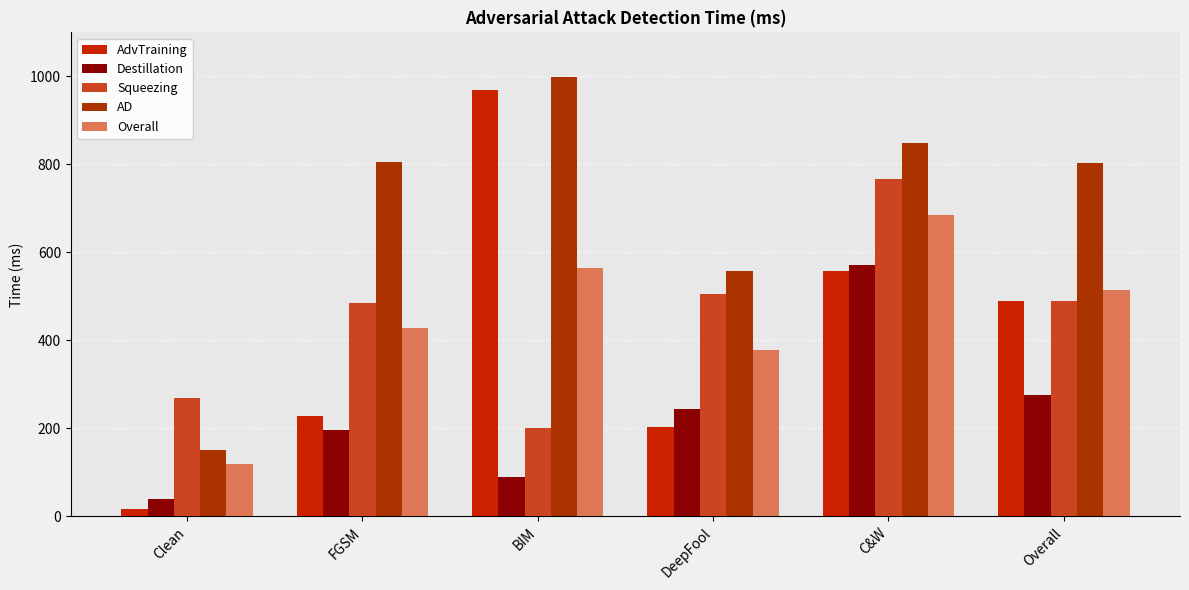

Is it true that Destillation equals 570.4 at C&W?

True